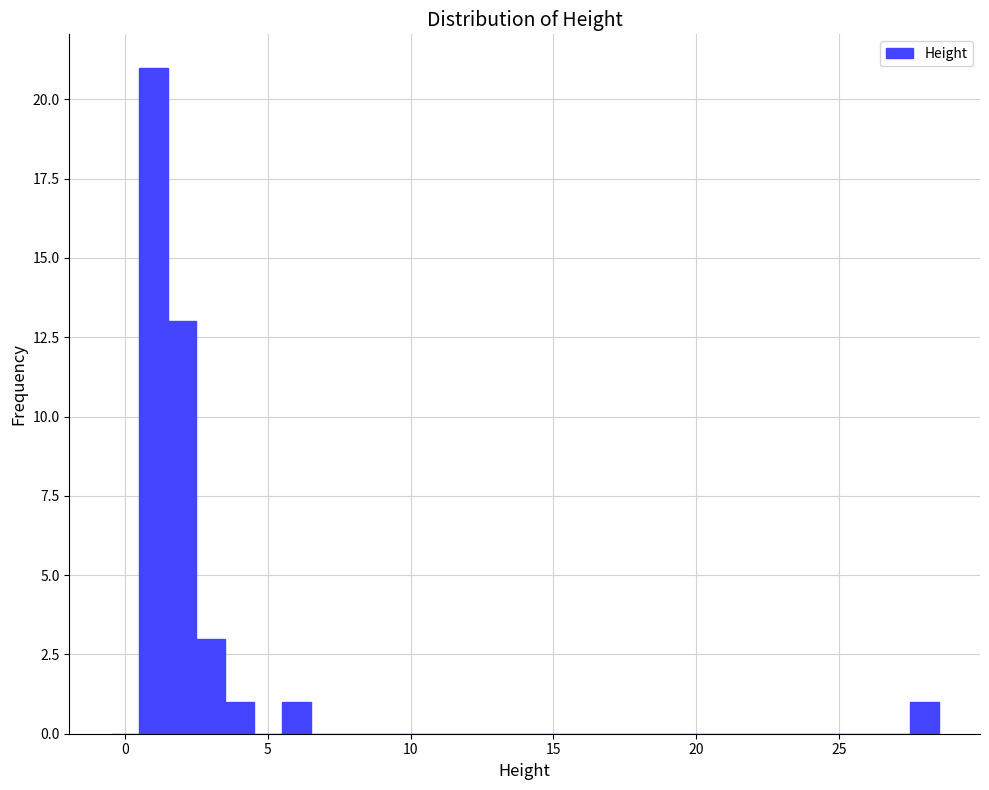

Around what value on the x-axis is the tallest bar? Give the approximate position of its centre, as read against the axis.

1.0